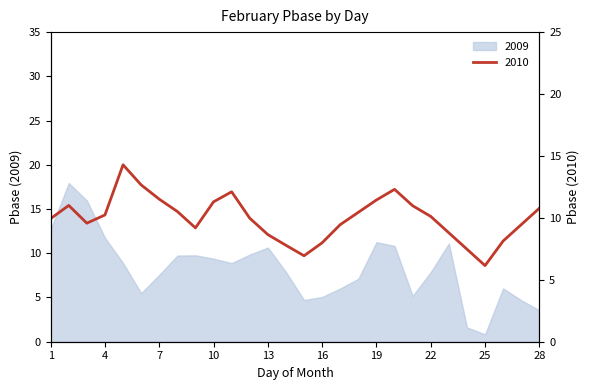

The value at 28 is 3.7. True or false?

False